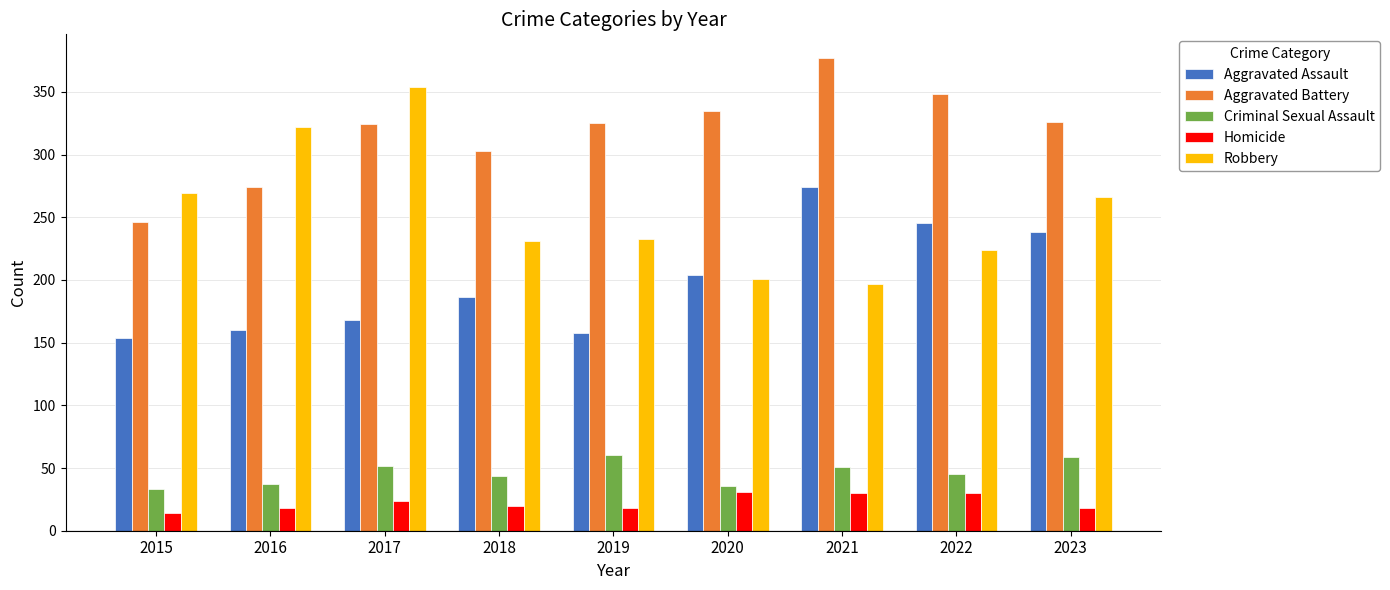

How many categories are shown in the chart?

9